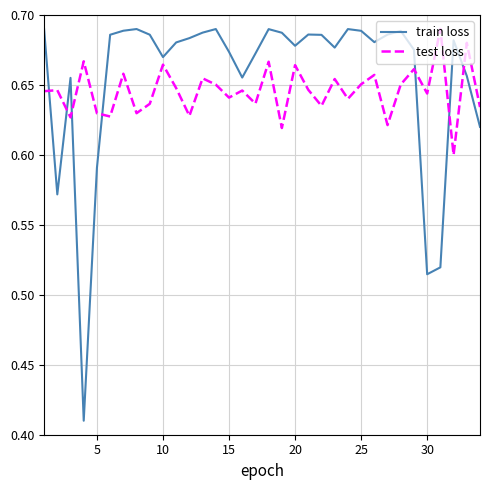

Which series has the widest spread of values?

train loss